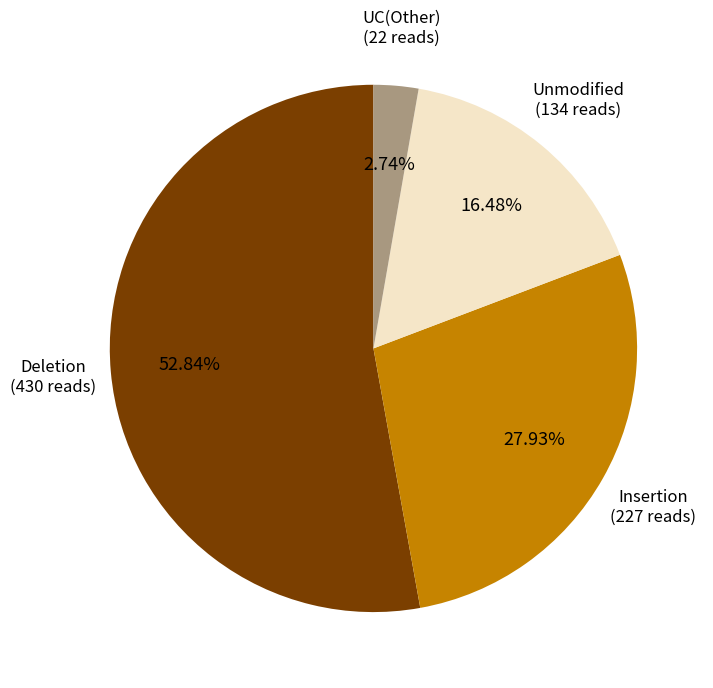

Is there a majority slice in this chart?

Yes